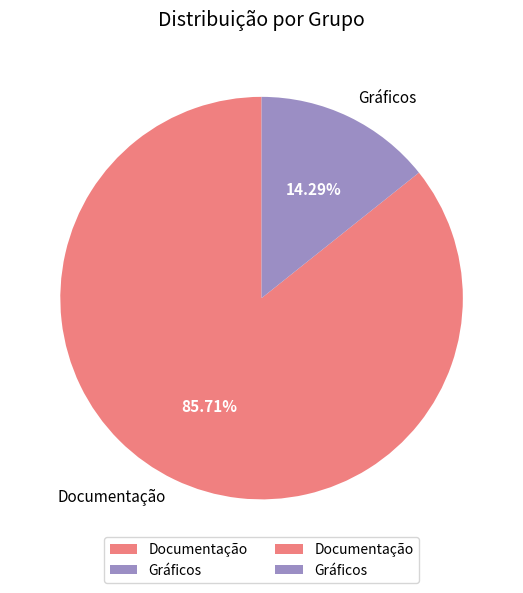

Approximately how many times larger is the value at Gráficos compared to Documentação?

0.2